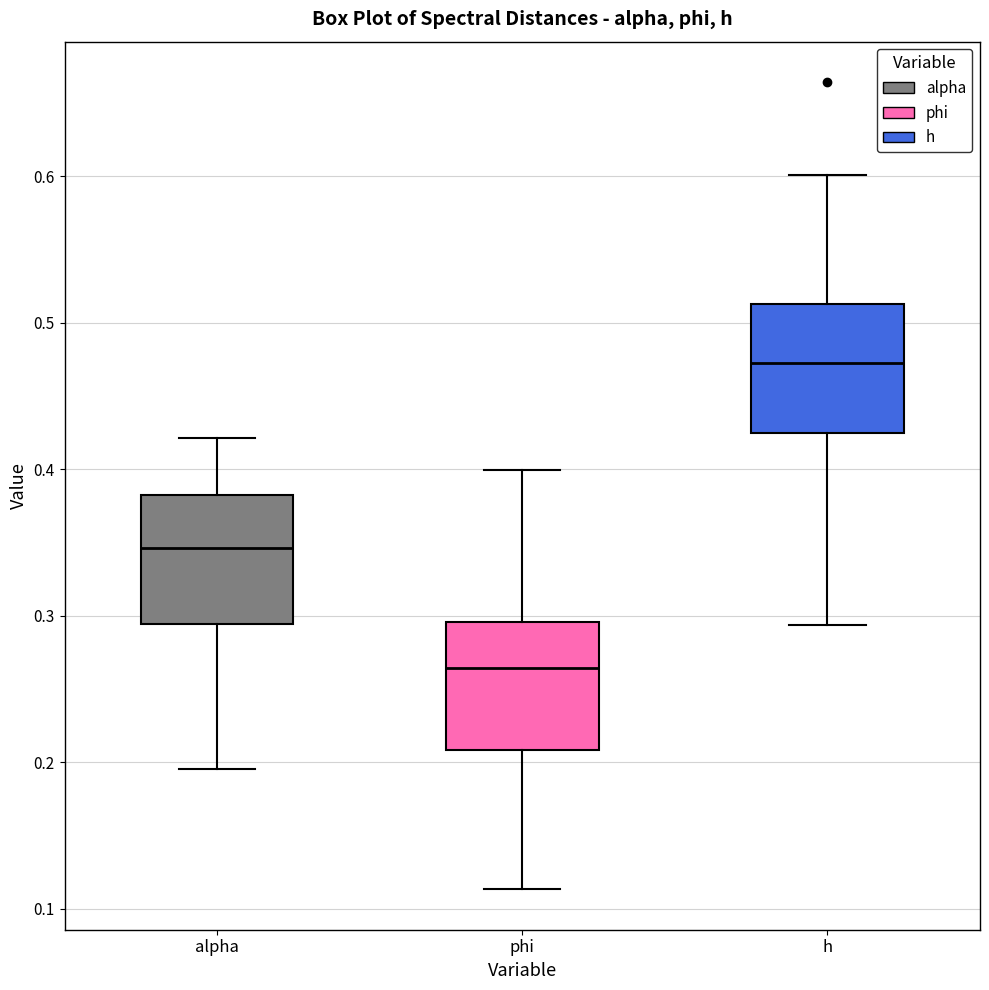

Which box has the highest median line?

h